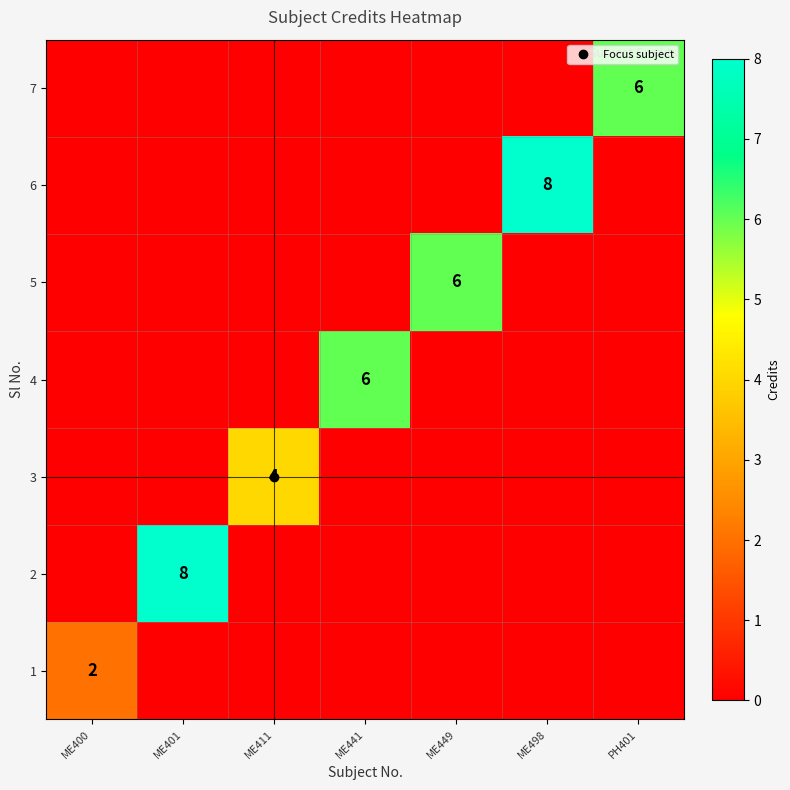

The value of 1 at ME400 is 3. True or false?

False